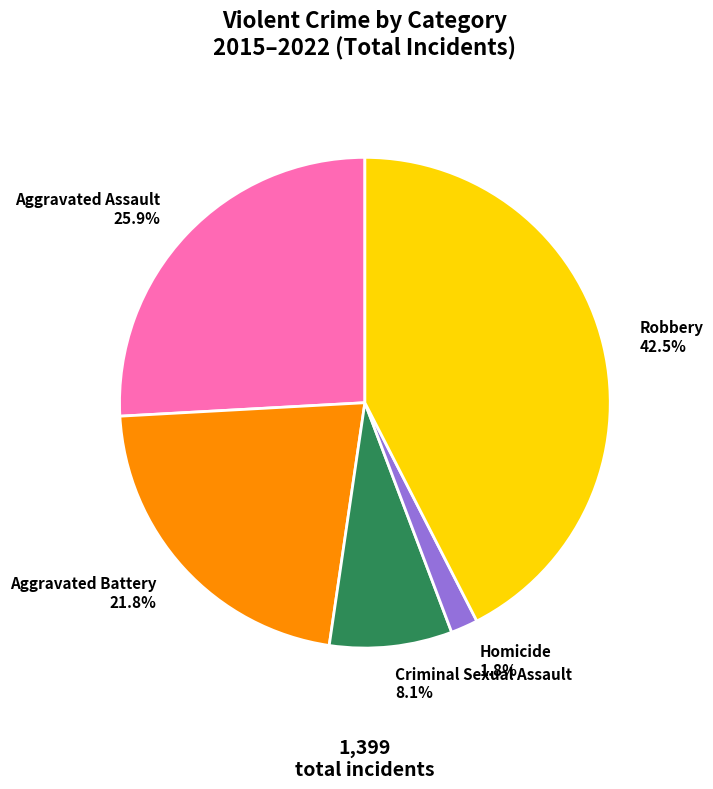

To the nearest percent, what is the difference between the largest and smallest slice percentages?

41%